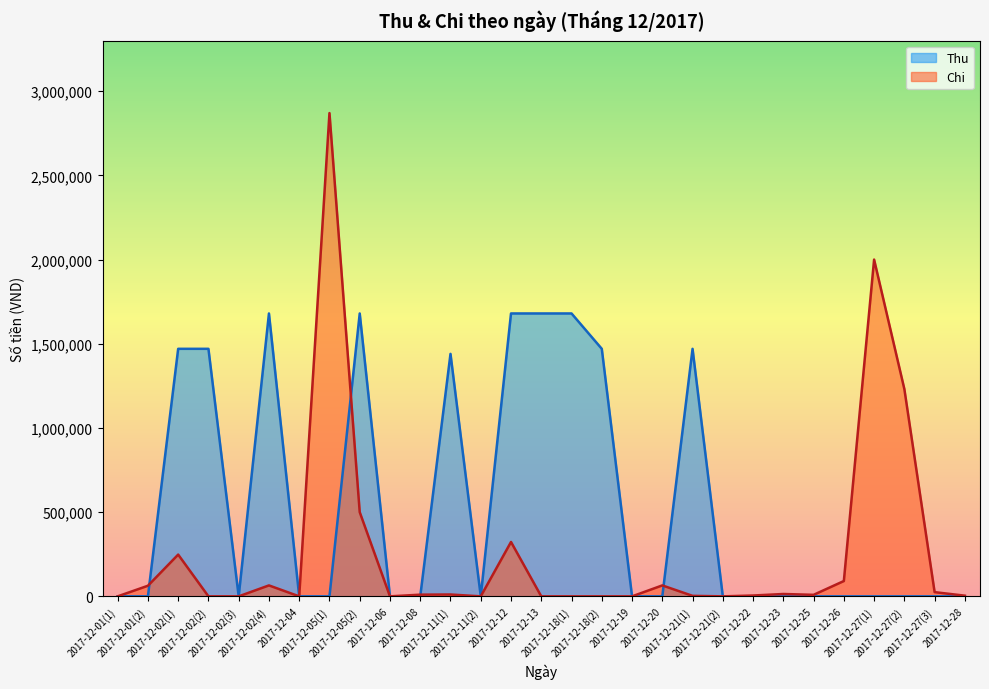

How many lines are shown in the chart?

2